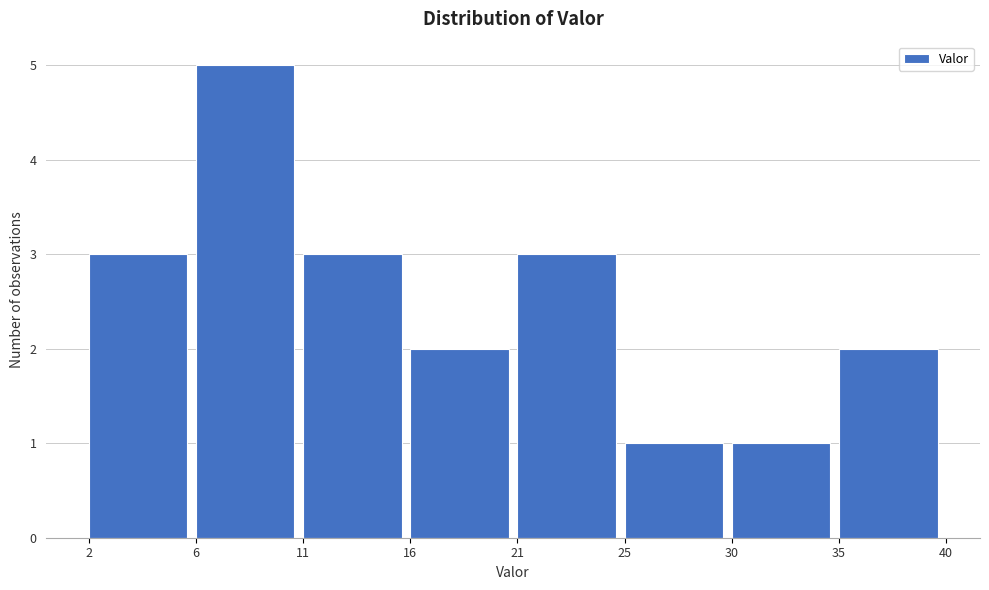

Reading left to right, what are all the values shown in this chart?

3	5	3	2	3	1	1	2